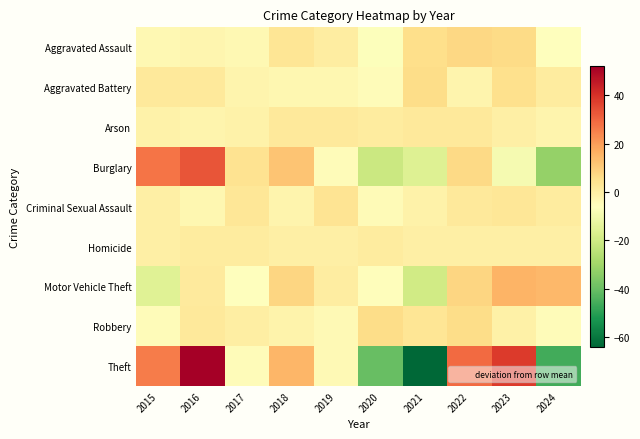

Reading left to right, extract all data points from this chart.

Aggravated Assault: 2015=-3.7	2016=-2.7	2017=-3.7	2018=3.3	2019=0.3	2020=-6.7	2021=5.3	2022=7.3	2023=6.3	2024=-5.7
Aggravated Battery: 2015=1.9	2016=1.9	2017=-2.1	2018=-3.1	2019=-3.1	2020=-5.1	2021=5.9	2022=-2.1	2023=4.9	2024=0.9
Arson: 2015=-1.3	2016=-2.3	2017=-1.3	2018=1.7	2019=1.7	2020=0.7	2021=1.7	2022=1.7	2023=-0.3	2024=-2.3
Burglary: 2015=27.0	2016=33.0	2017=4.0	2018=12.0	2019=-5.0	2020=-21.0	2021=-16.0	2022=7.0	2023=-9.0	2024=-32.0
Criminal Sexual Assault: 2015=-0.3	2016=-3.3	2017=2.7	2018=-2.3	2019=3.7	2020=-4.3	2021=-1.3	2022=1.7	2023=2.7	2024=0.7
Homicide: 2015=-0.3	2016=0.7	2017=0.7	2018=-0.3	2019=-0.3	2020=0.7	2021=-0.3	2022=-0.3	2023=-0.3	2024=-0.3
Motor Vehicle Theft: 2015=-15.5	2016=1.5	2017=-6.5	2018=7.5	2019=0.5	2020=-5.5	2021=-19.5	2022=7.5	2023=15.5	2024=14.5
Robbery: 2015=-5.0	2016=2.0	2017=0.0	2018=-2.0	2019=-4.0	2020=6.0	2021=3.0	2022=6.0	2023=-1.0	2024=-5.0
Theft: 2015=25.9	2016=51.9	2017=-5.1	2018=14.9	2019=-4.1	2020=-40.1	2021=-64.1	2022=28.9	2023=37.9	2024=-46.1